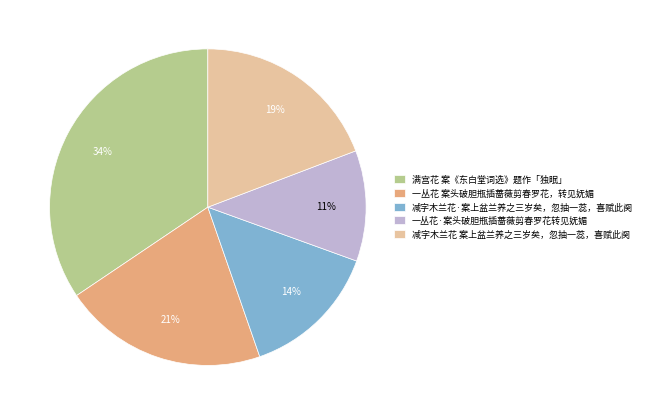

True or false: 一丛花 案头破胆瓶插蔷薇剪春罗花，转见妩媚 accounts for 8% of the total.

False